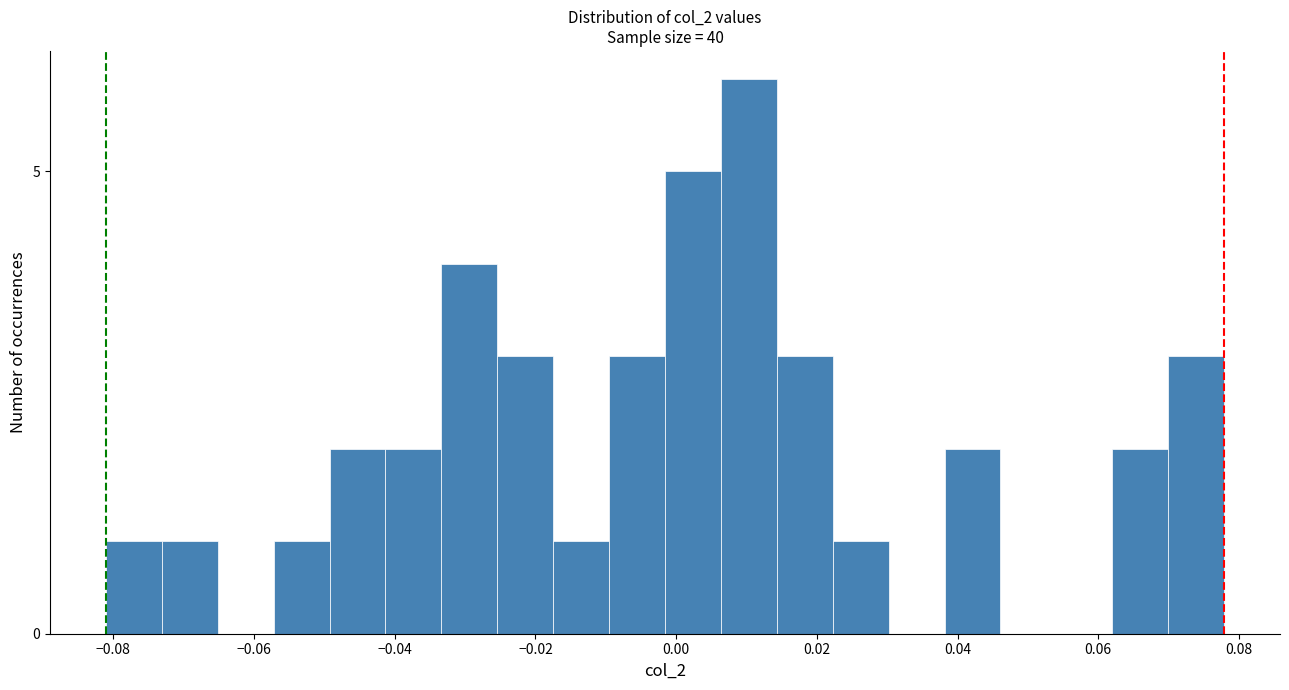

Read against the x-axis, roughly where is the centre of the tallest bar?

0.010